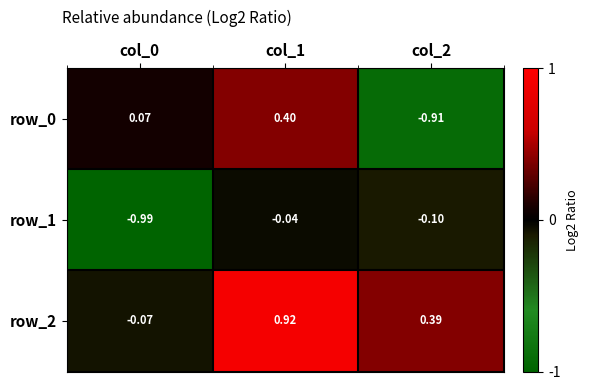

Is the value of row_2 at col_2 greater than the value of row_0 at col_0?

Yes